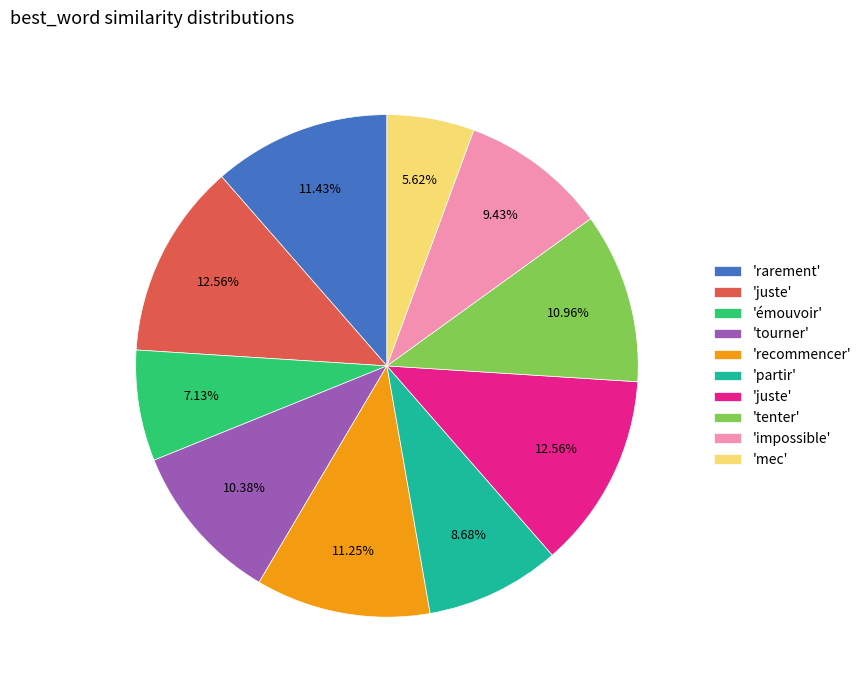

How many slices are in this pie chart?

10